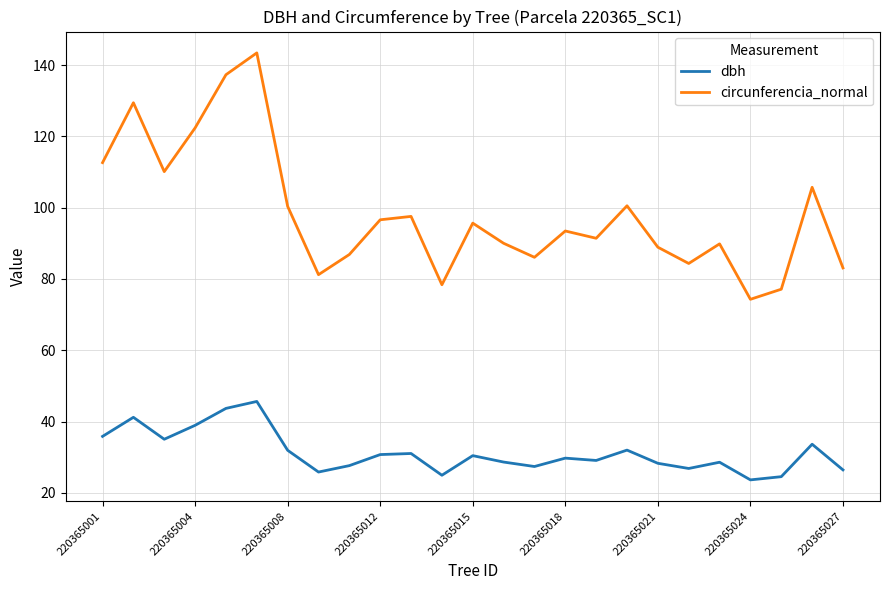

What is the maximum value shown in the chart?

143.4